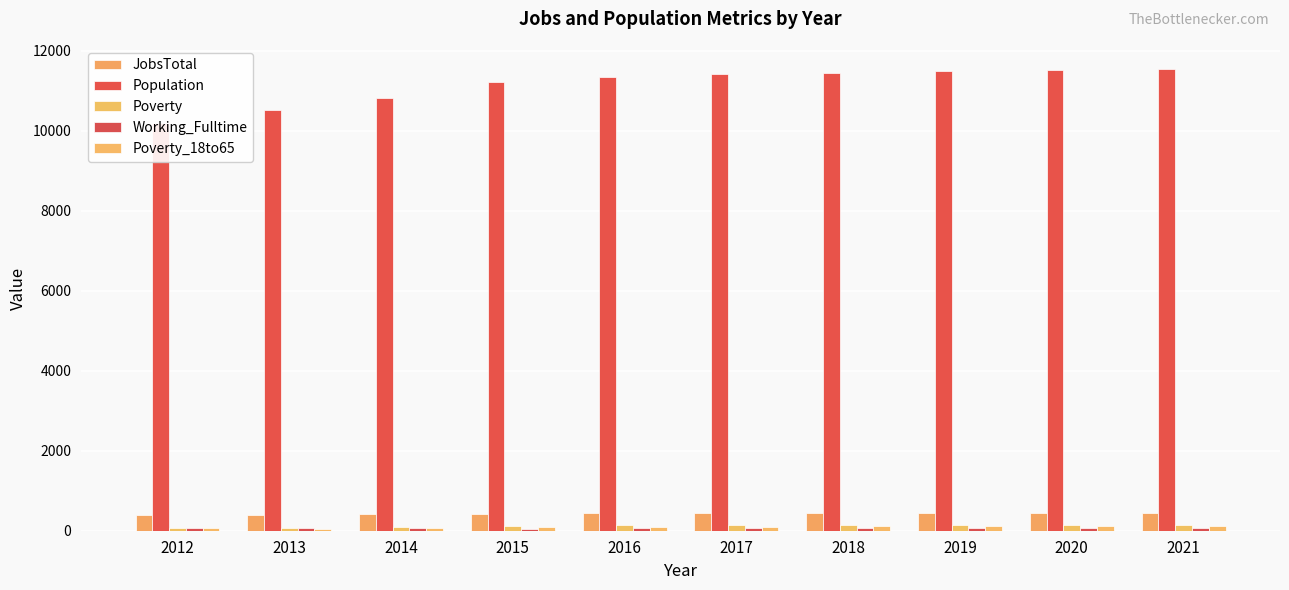

What is the total value across all series at 2012?

10801